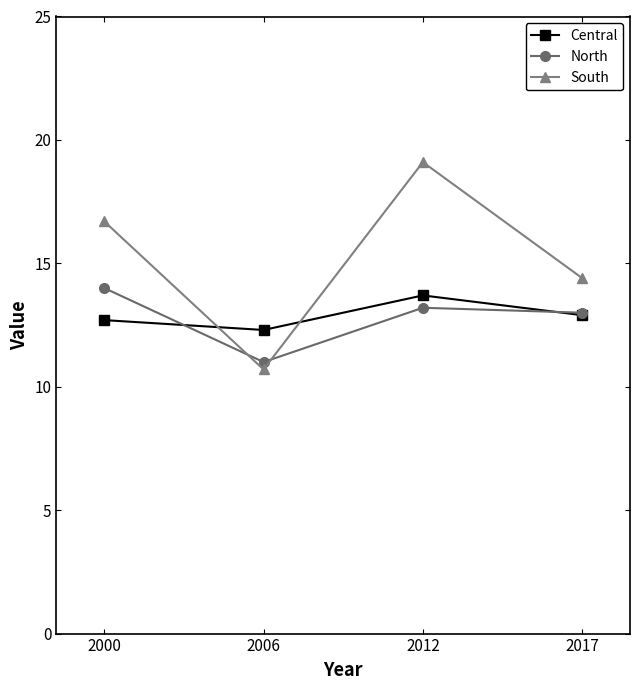

What is the lowest value of the Central series?

12.3